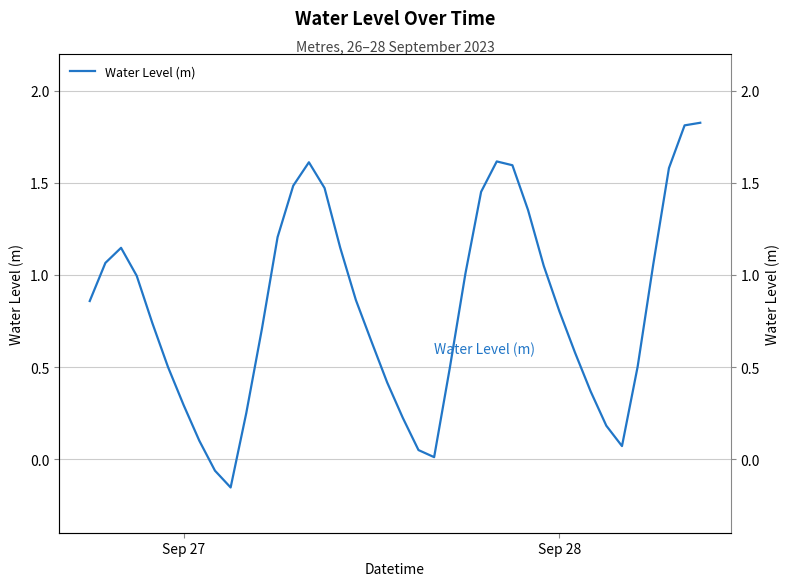

At which label does the data first exceed 0?

Sep 27